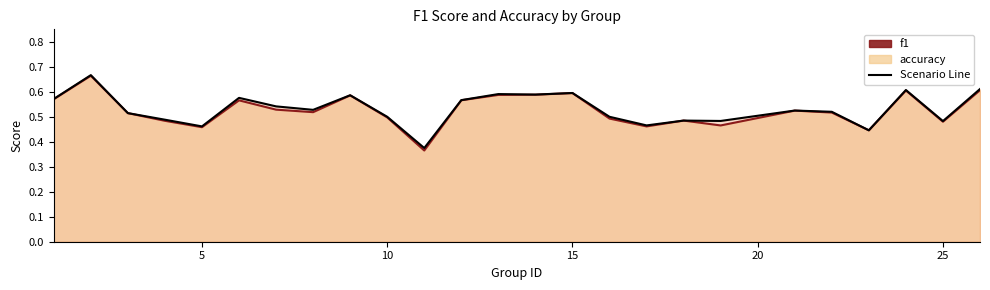

Reading right to left, extract all data points from this chart.

f1: 0.6	0.5	0.6	0.4	0.5	0.5	0.5	0.5	0.5	0.5	0.6	0.6	0.6	0.6	0.4	0.5	0.6	0.5	0.5	0.6	0.5	0.5	0.5	0.7	0.6
accuracy: 0.6	0.5	0.6	0.4	0.5	0.5	0.5	0.5	0.5	0.5	0.6	0.6	0.6	0.6	0.4	0.5	0.6	0.5	0.5	0.6	0.5	0.5	0.5	0.7	0.6